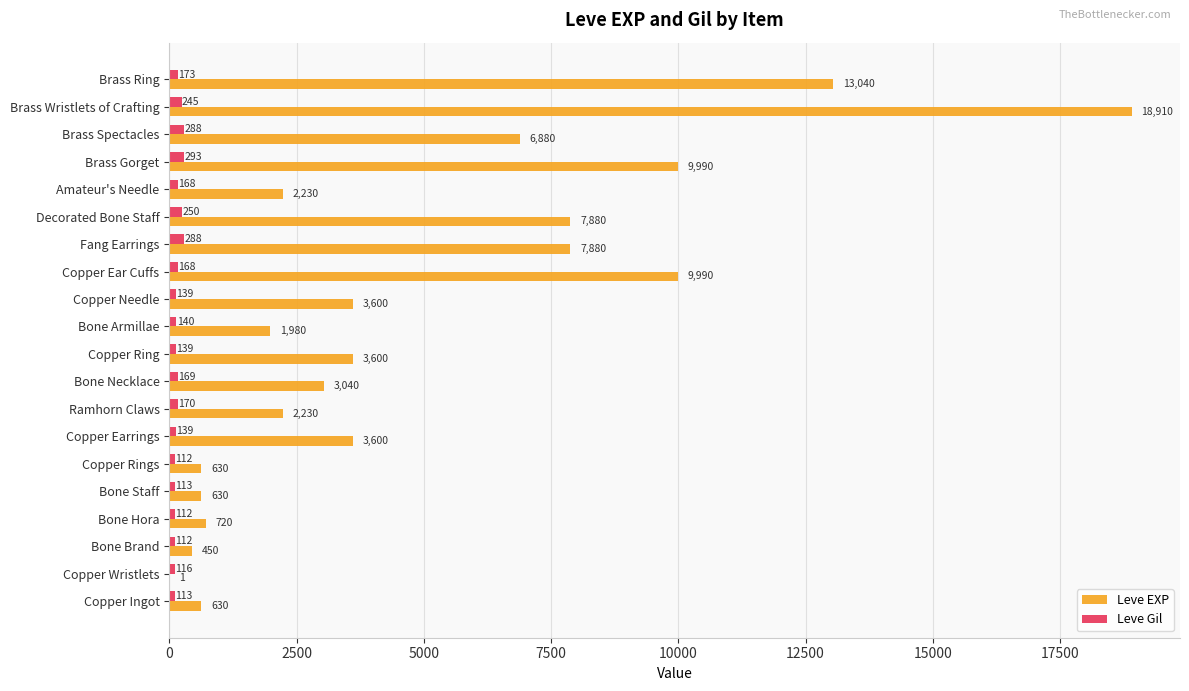

What is the sum of all Leve EXP values?

97911